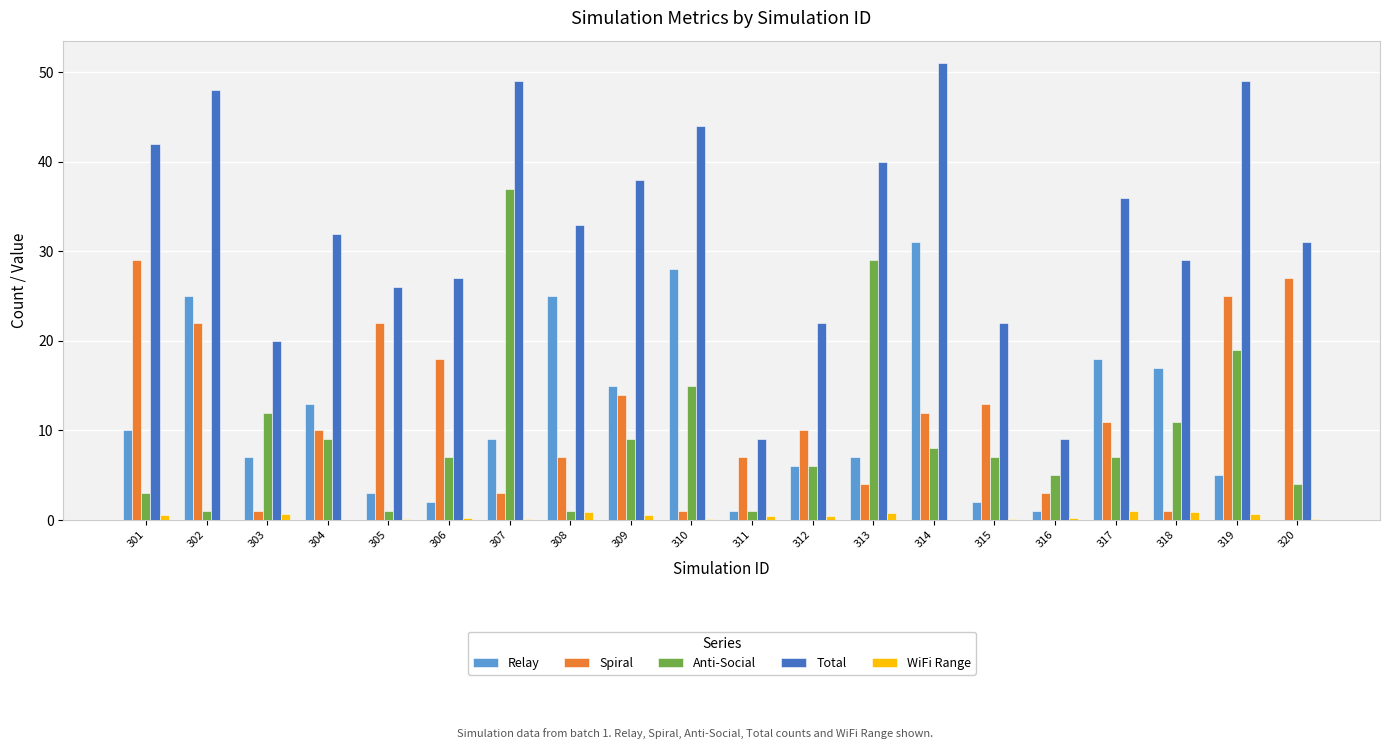

What is the approximate value of Spiral at 301?

29.0